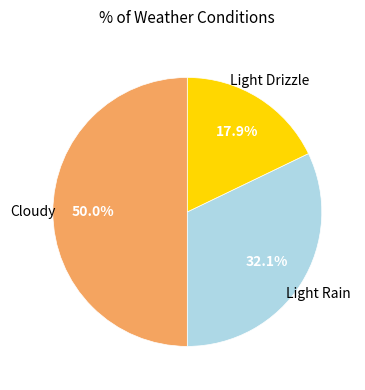

What is the ratio of the value at Light Rain to the value at Light Drizzle?

1.8